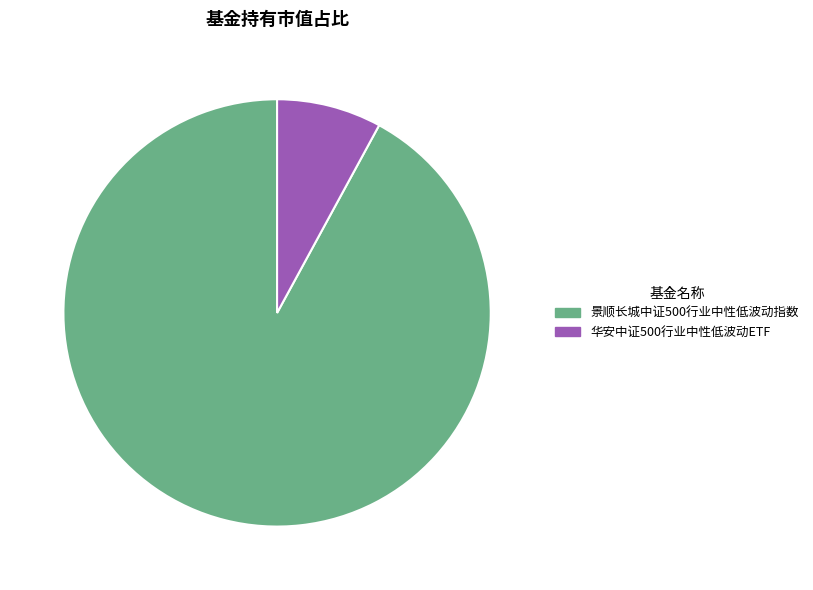

The 华安中证500行业中性低波动ETF slice represents 8% of the pie. True or false?

True